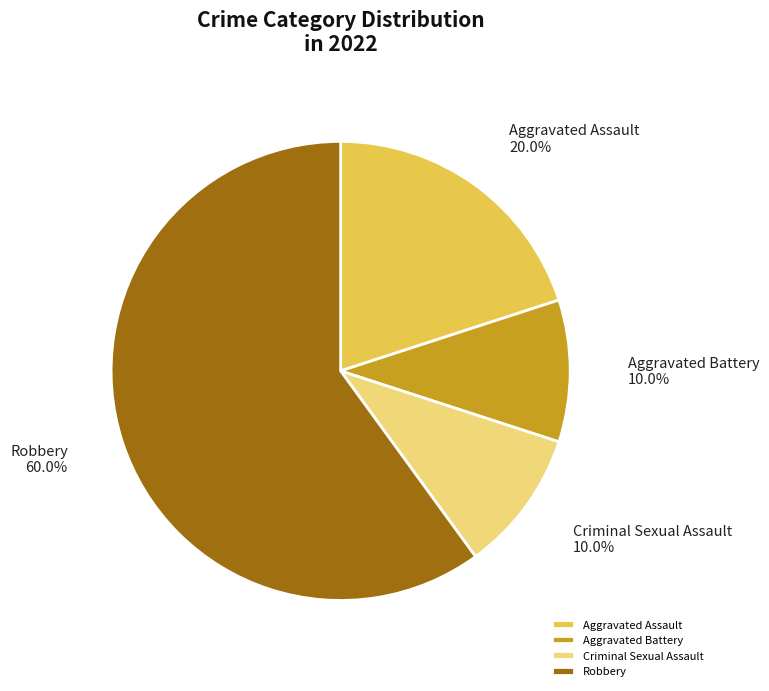

What percentage do Criminal Sexual Assault and Aggravated Battery together represent?

20.0%